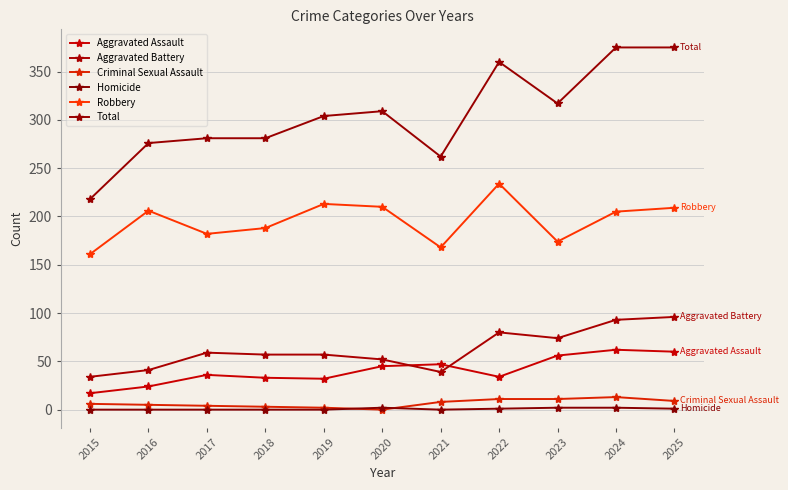

List the labels in order of Total value, smallest first.

2015, 2021, 2016, 2017, 2018, 2019, 2020, 2023, 2022, 2024, 2025